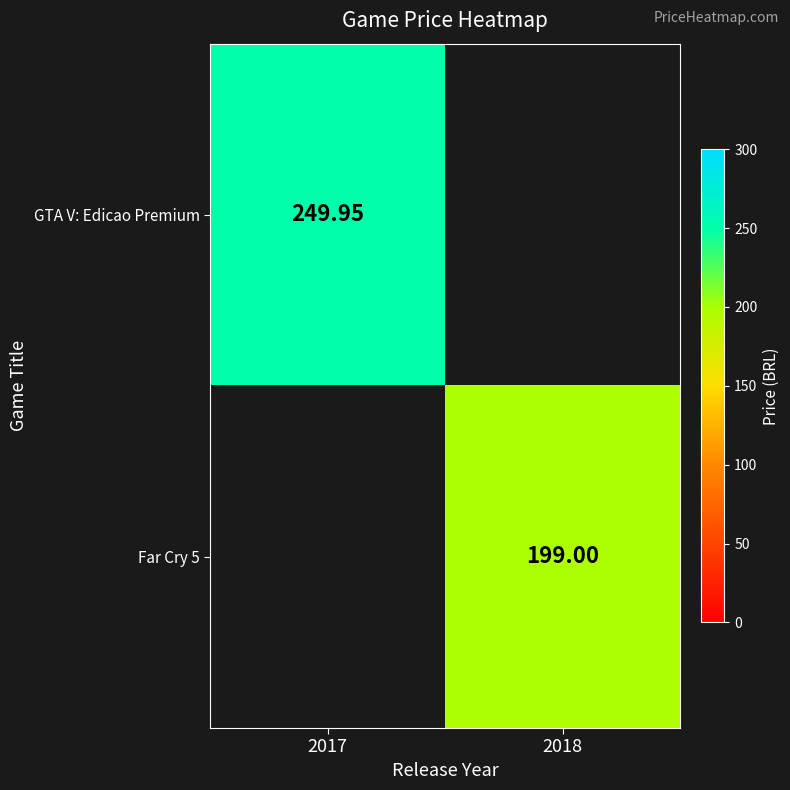

How many series are shown in this chart?

2